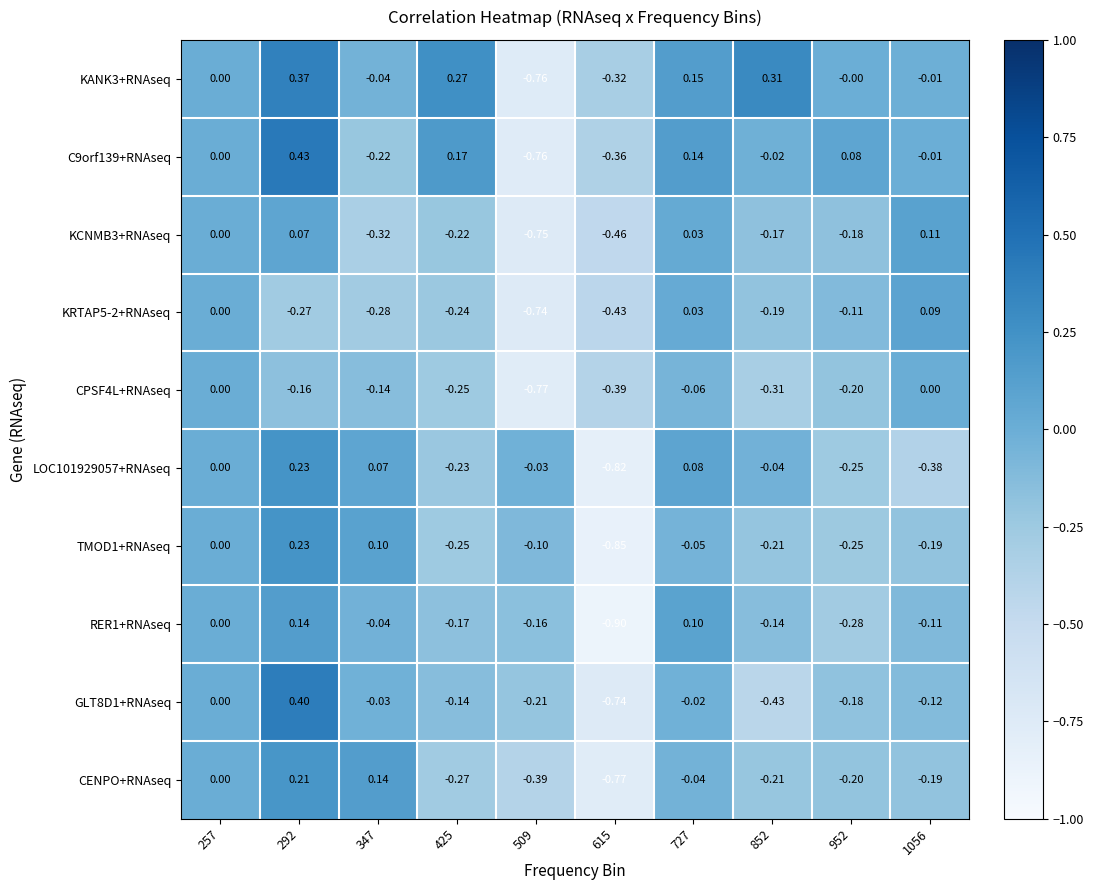

Between 615 and 852, which series saw the biggest shift?

LOC101929057+RNAseq